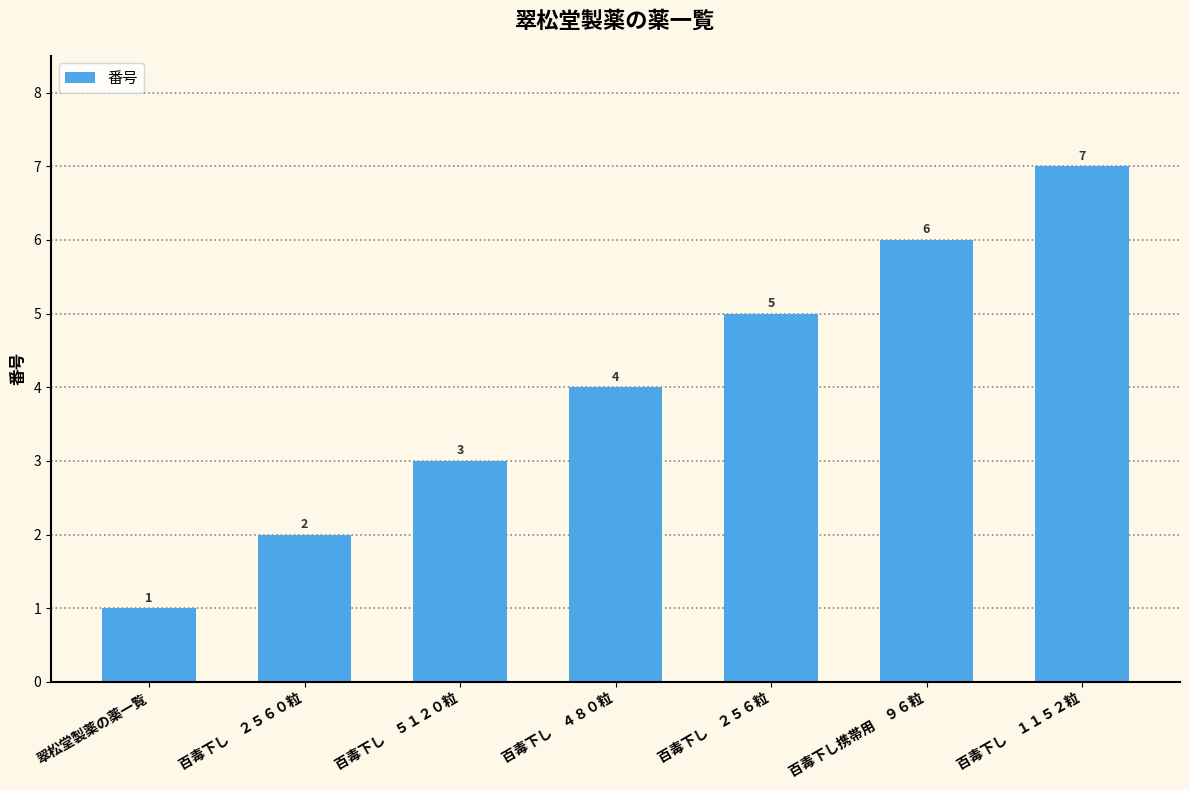

What is the sum of all values?

28